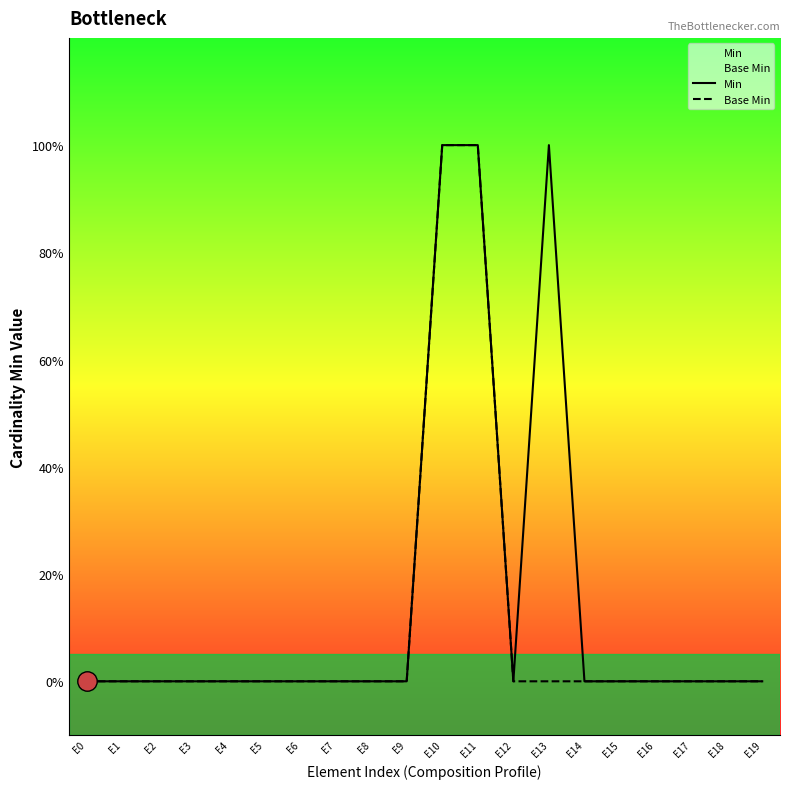

How many Min values are between 0 and 1?

20